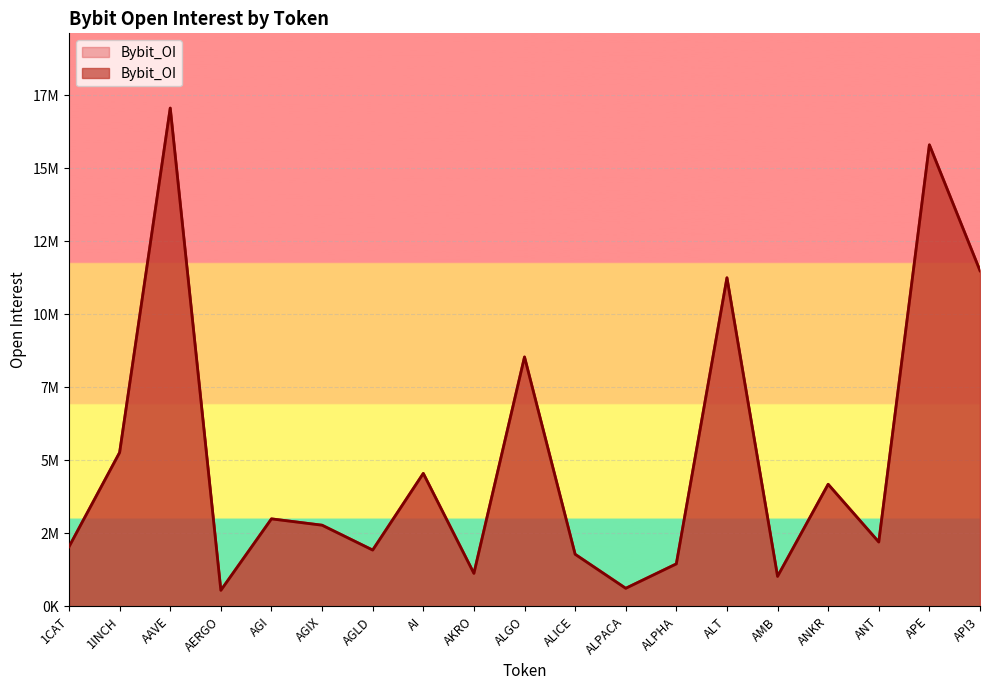

What is the label of the 1st point from the right?

API3